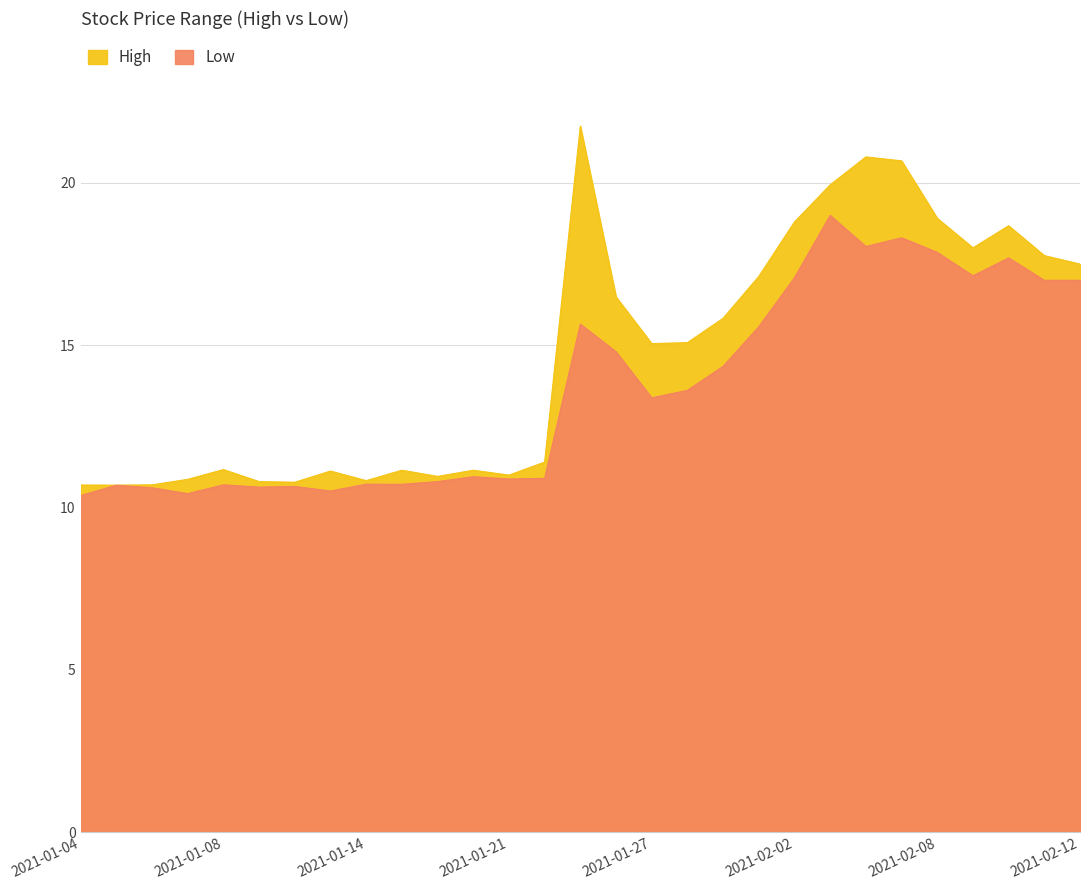

At which label does High first exceed 15?

2021-01-25